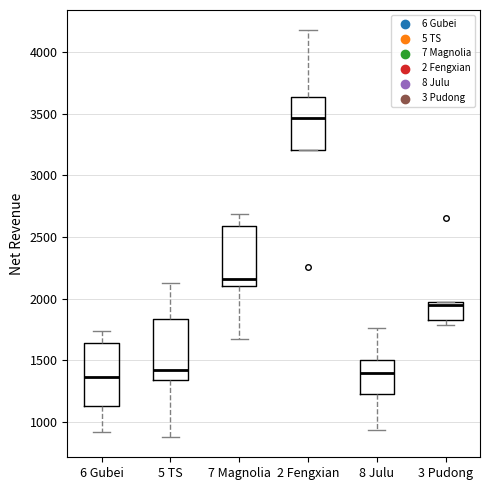

Where is the upper edge of the box for 2 Fengxian on the y-axis? The values are not printed on the chart, so give them approximately, as read against the axis.

3650